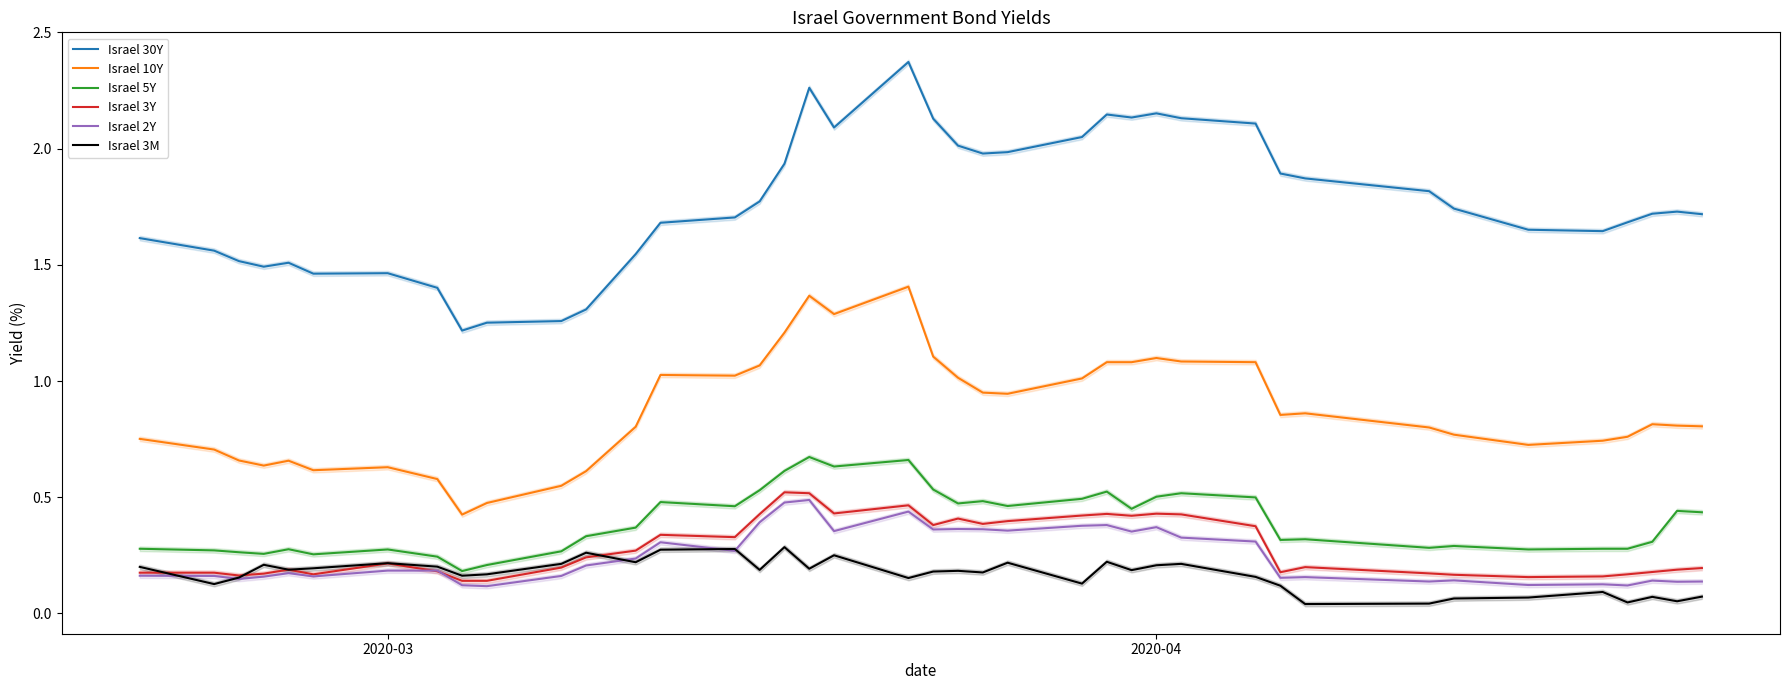

True or false: Israel 5Y and Israel 10Y cross at least once.

False